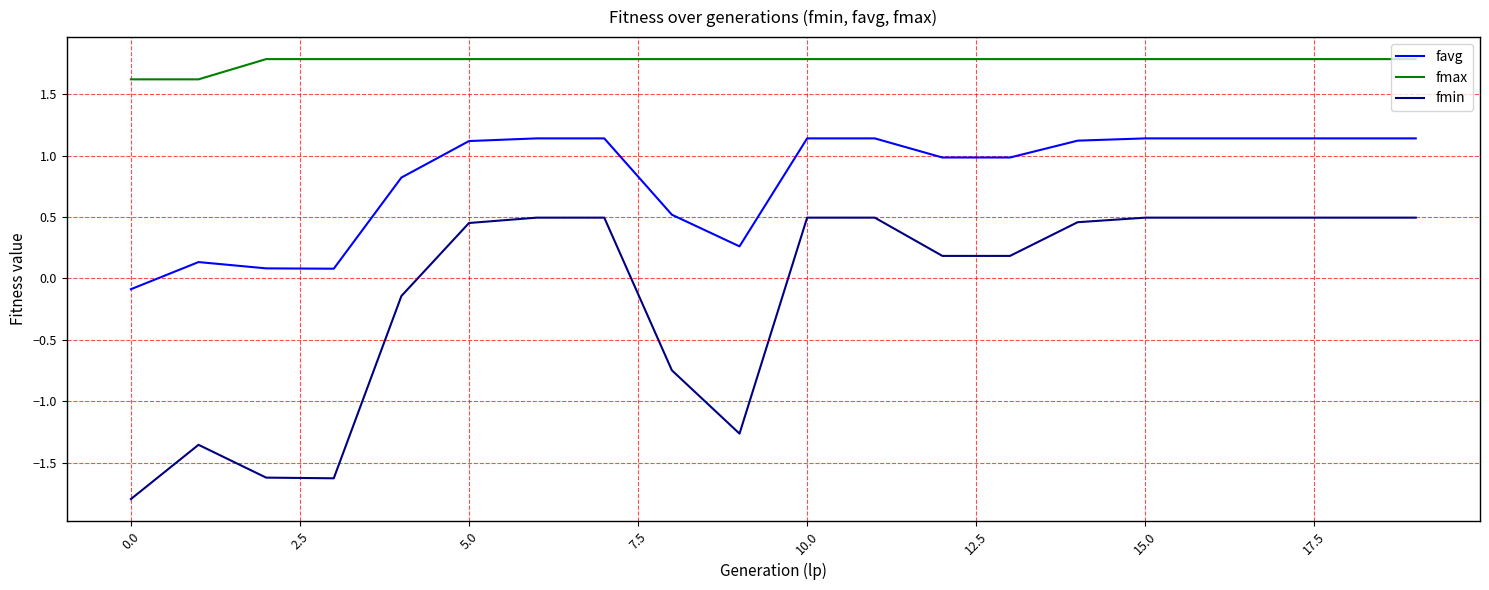

True or false: fmax and favg cross at least once.

False